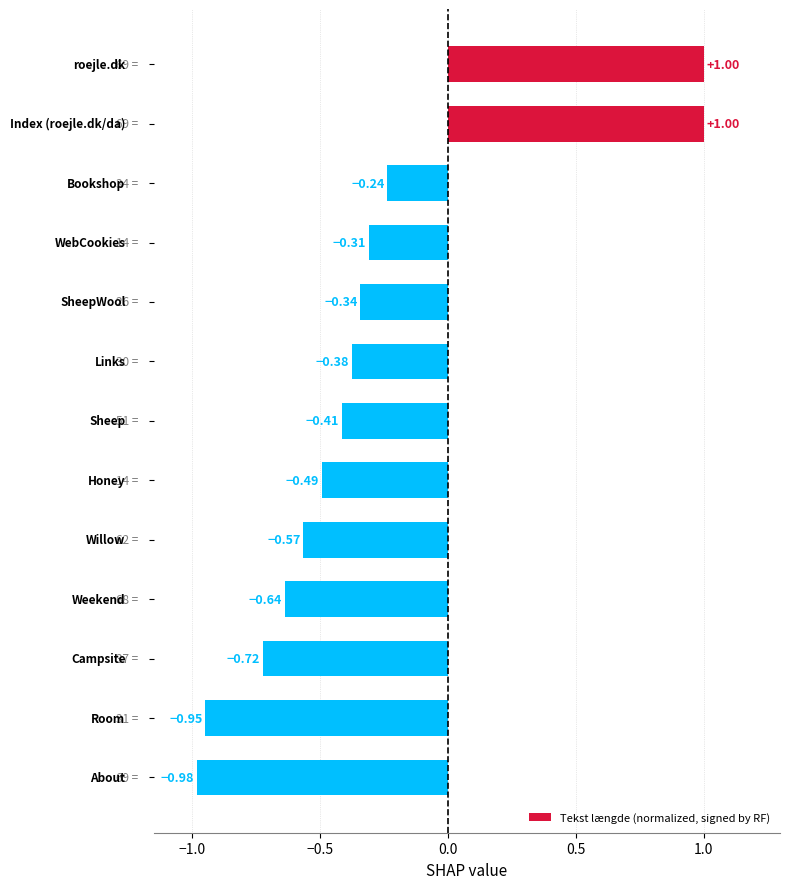

What is the sum of all values?

-4.0